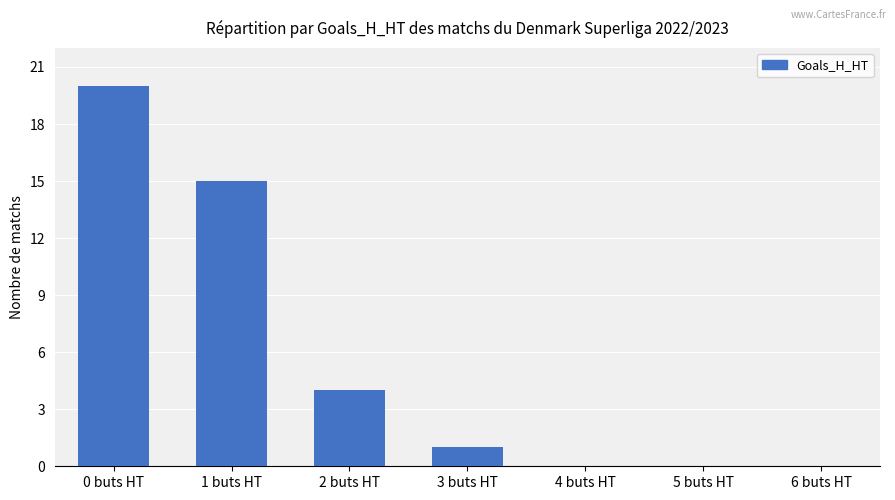

What is the change in value from 1 buts HT to 4 buts HT?

-15